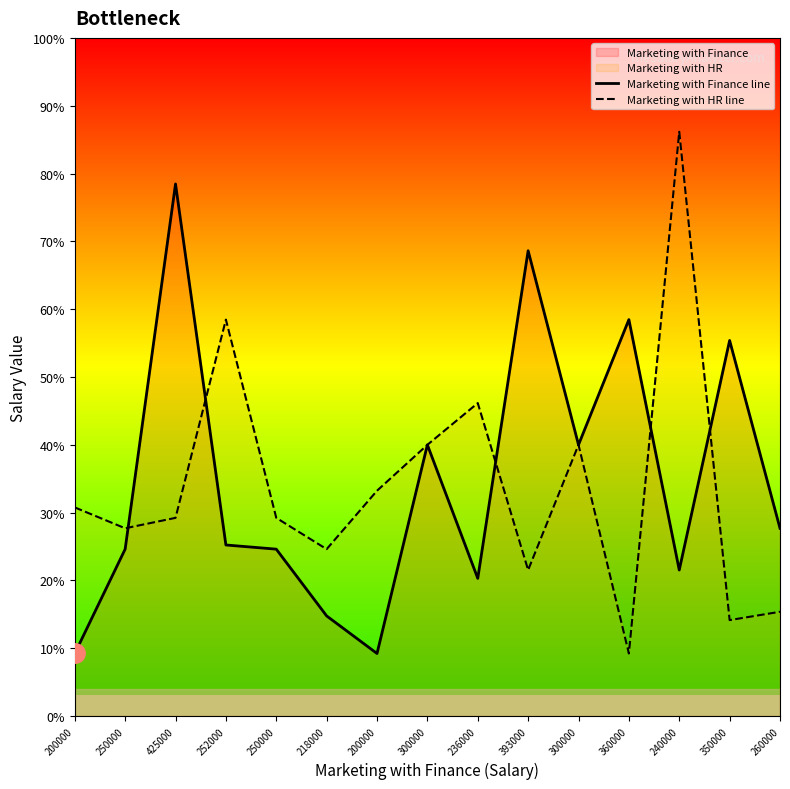

How many interior local valleys does the Marketing with HR line series have?

5